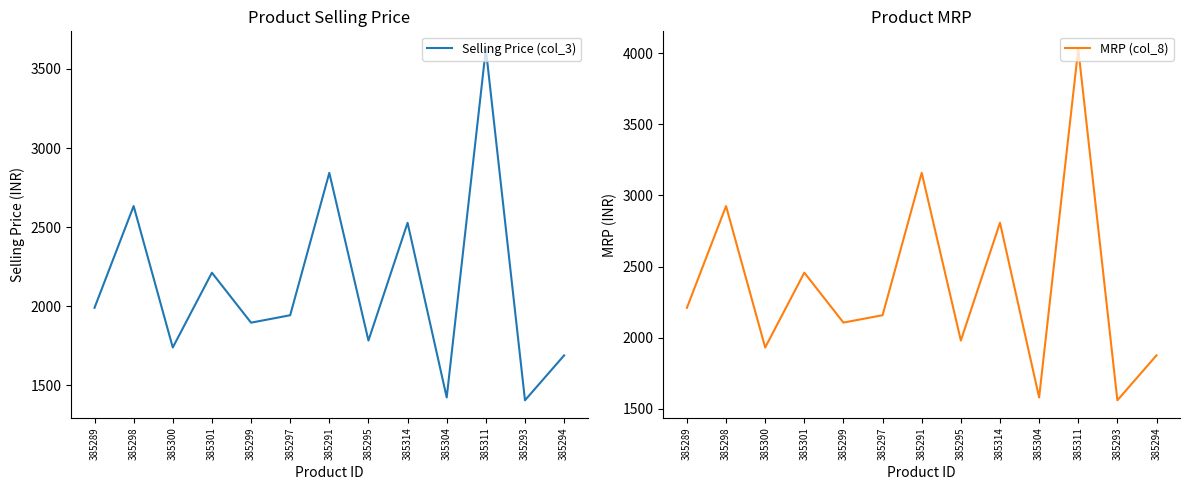

At which category is the sum across all series the highest?

385311